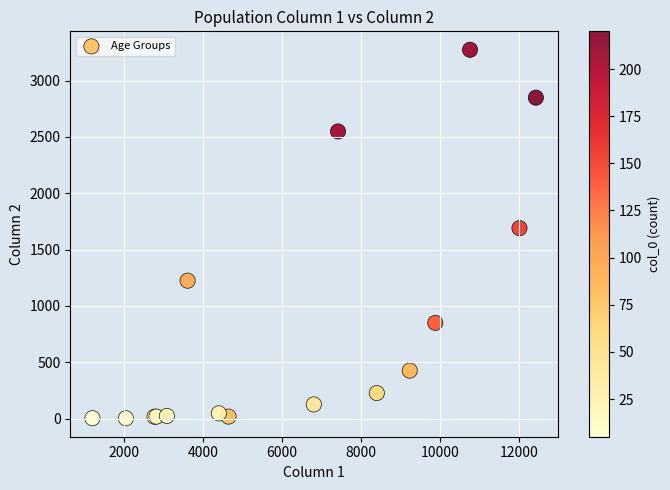

What Y value in the scatter plot is closest to 1638?

1690